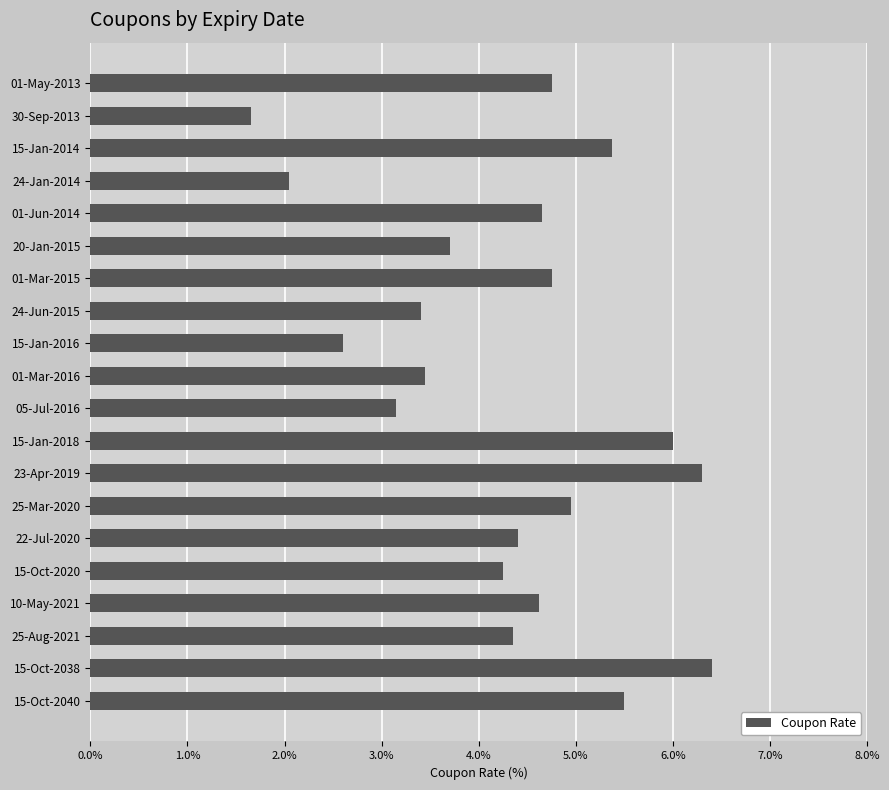

The value at 15-Oct-2038 is 10.4. True or false?

False